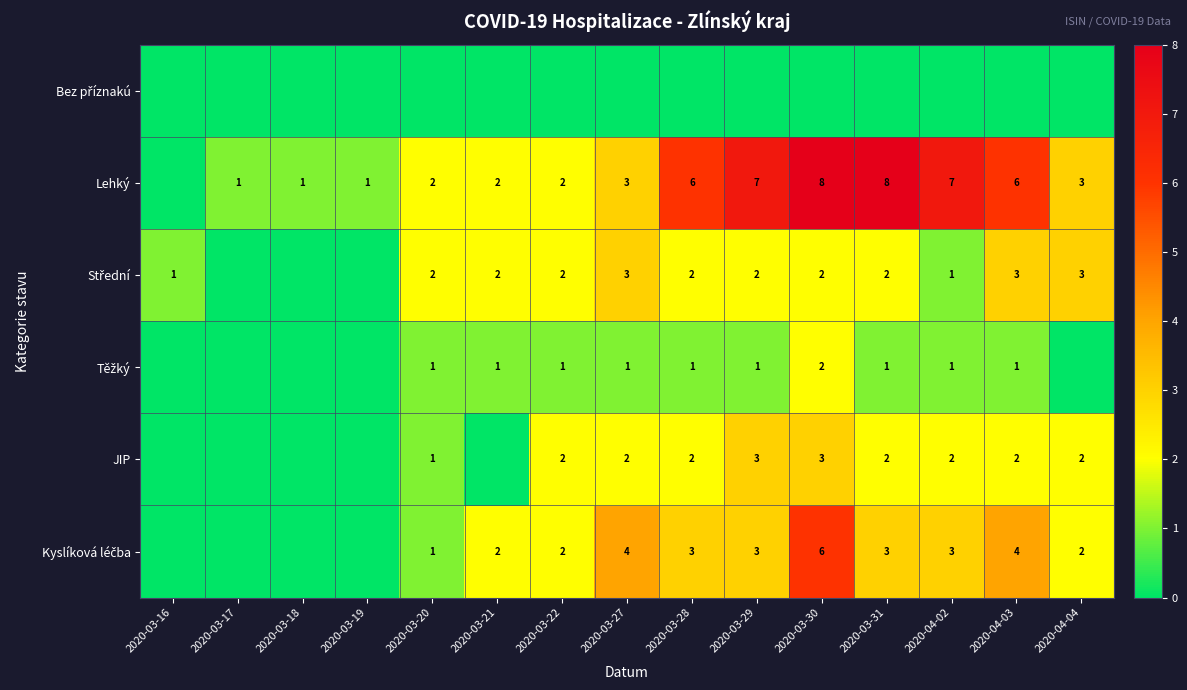

The value of JIP at 2020-03-29 is 3. True or false?

True